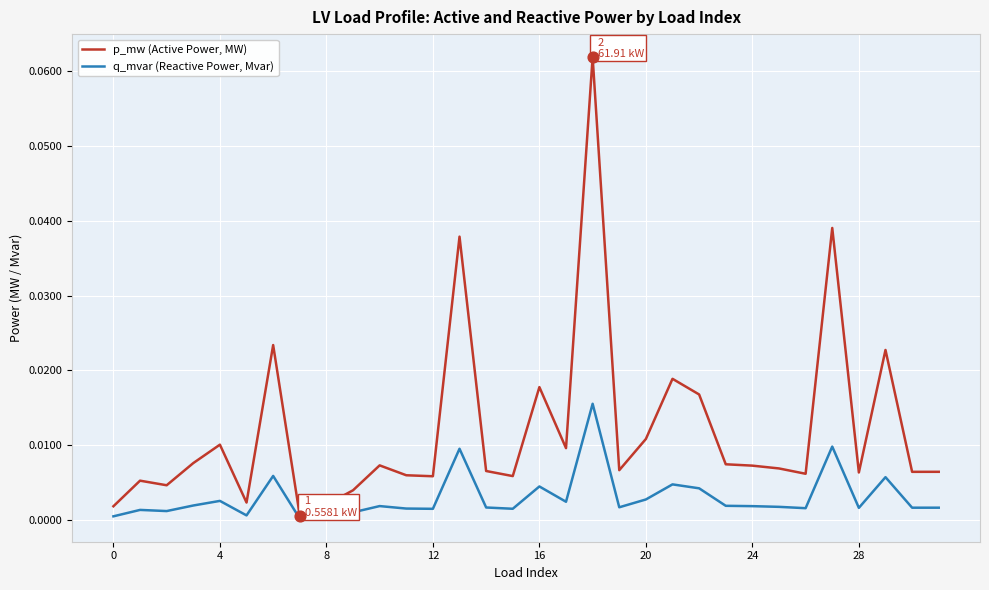

Which series has the widest spread of values?

p_mw (Active Power, MW)